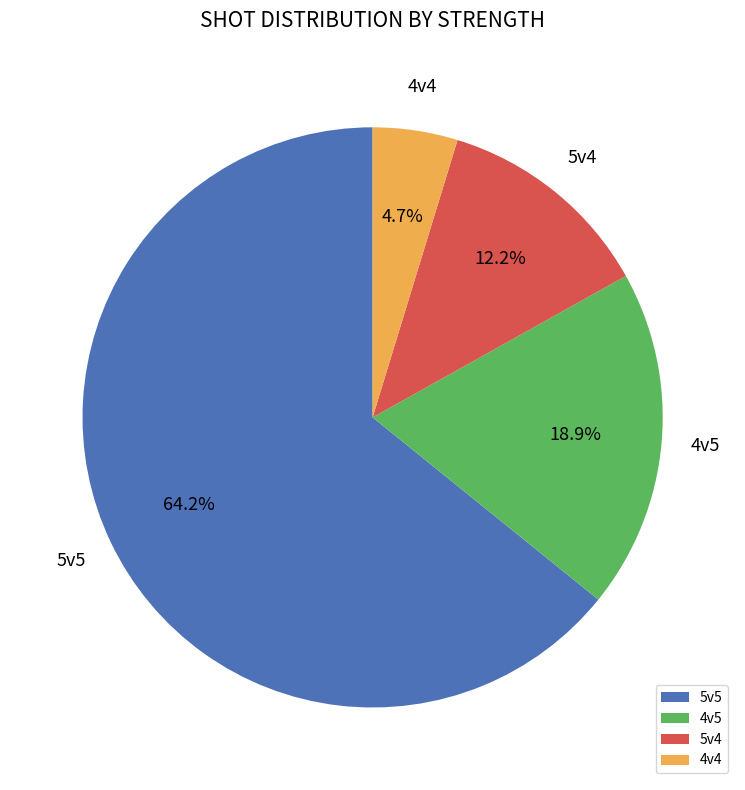

To the nearest percent, what is the average slice percentage?

25%